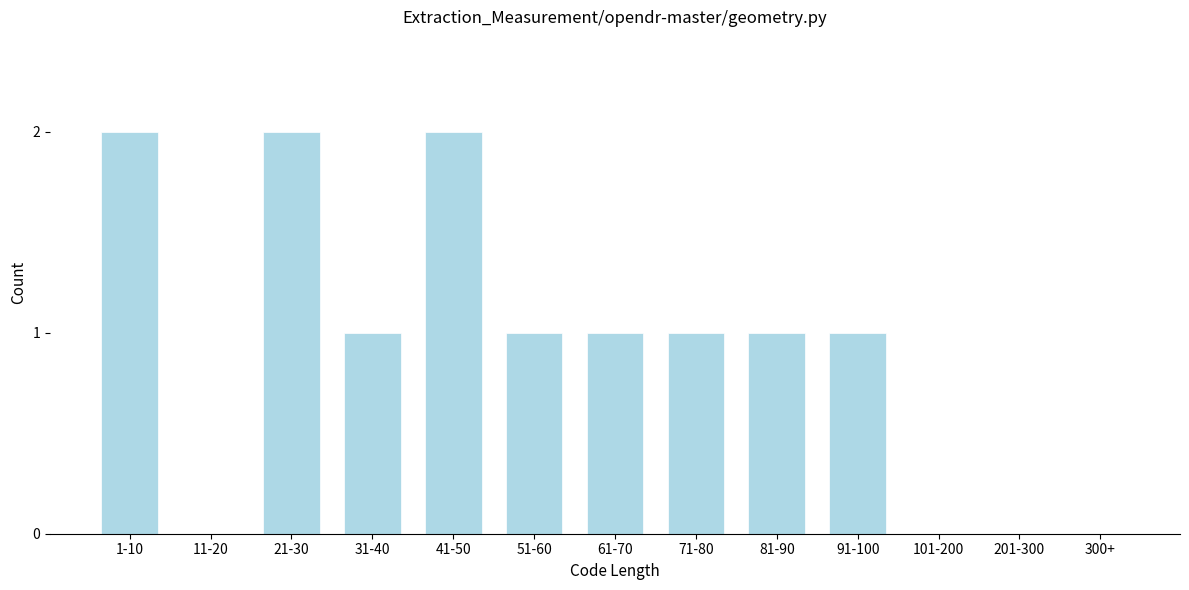

Reading left to right, transcribe all the data shown in this chart.

1-10=2	11-20=0	21-30=2	31-40=1	41-50=2	51-60=1	61-70=1	71-80=1	81-90=1	91-100=1	101-200=0	201-300=0	300+=0